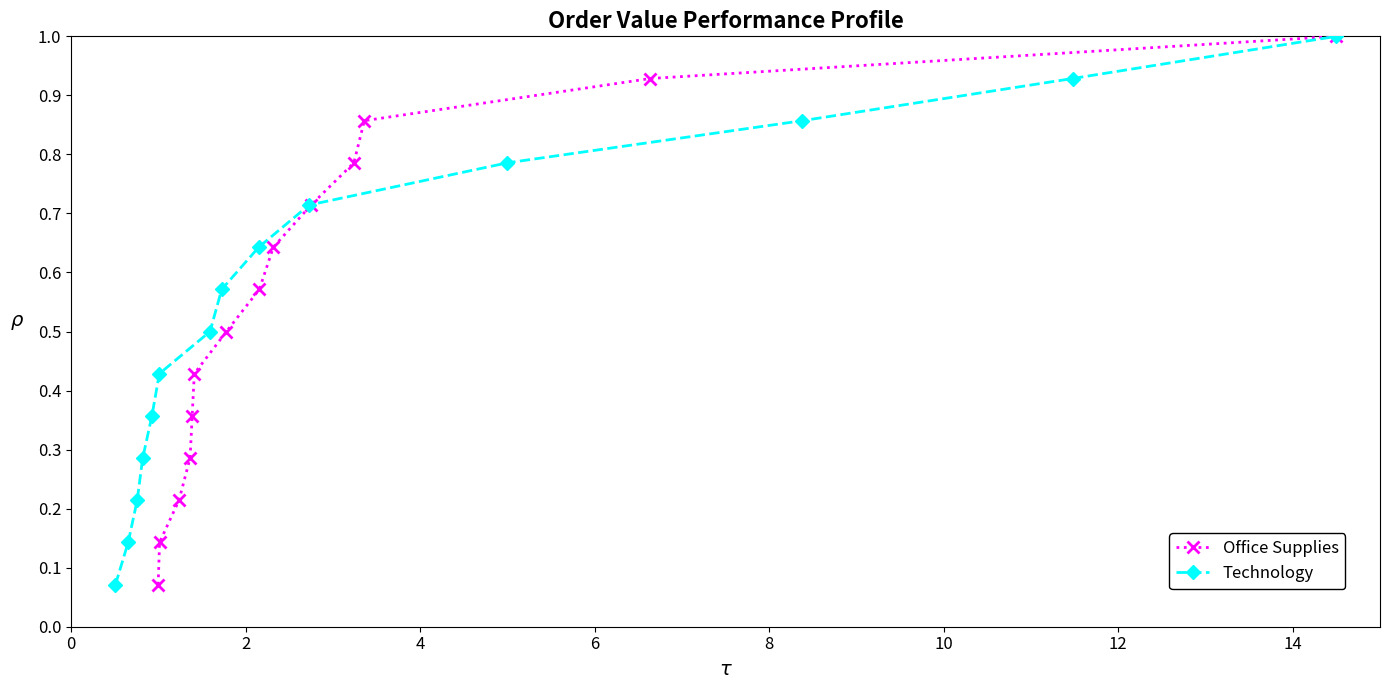

What is the average value of the Office Supplies series?

0.5